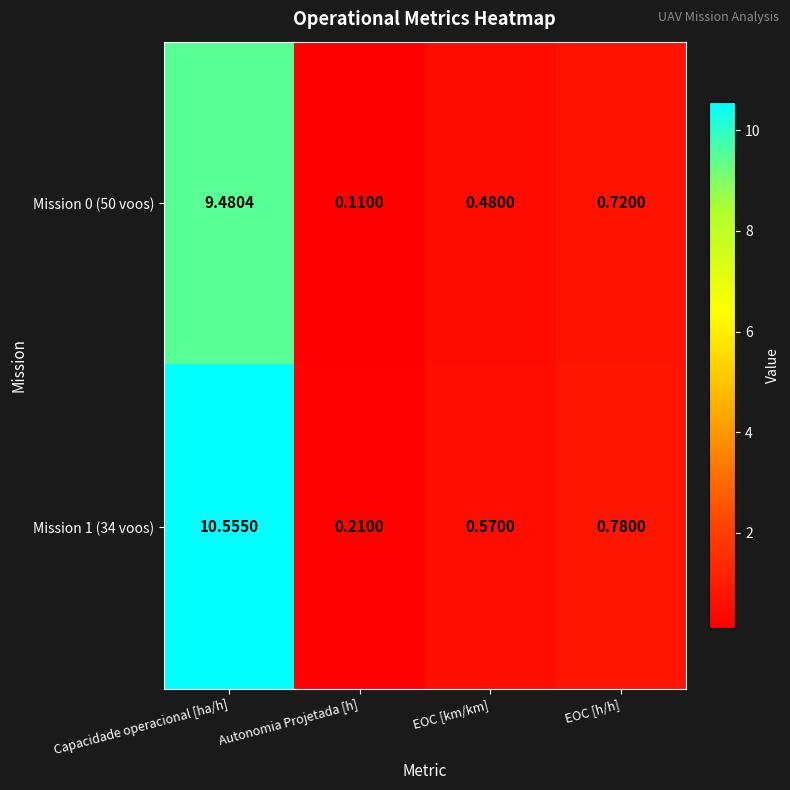

Is the value of Mission 0 (50 voos) at Capacidade operacional [ha/h] greater than the value of Mission 1 (34 voos) at Autonomia Projetada [h]?

Yes